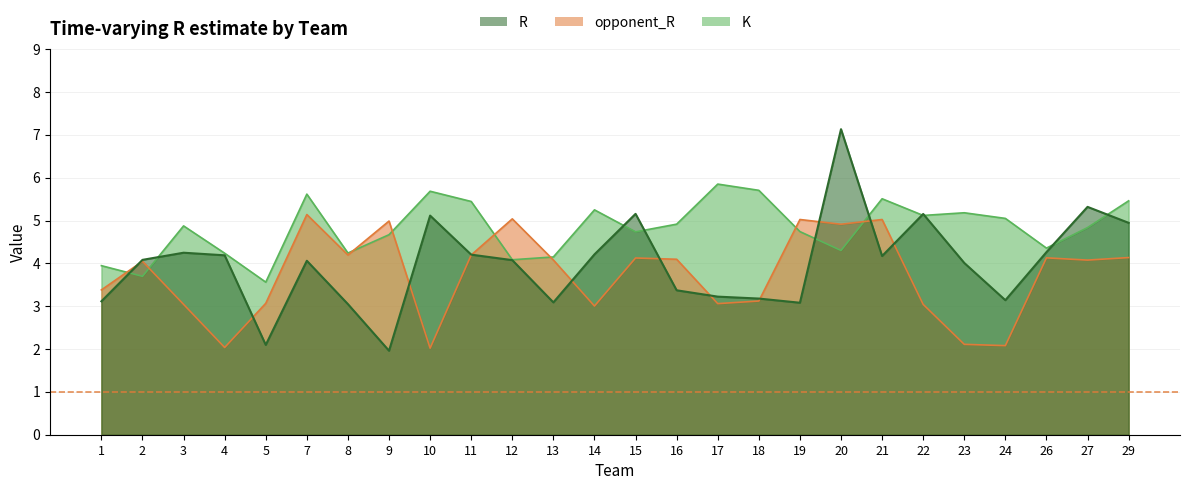

Reading left to right, transcribe all the data shown in this chart.

R: 3.1	4.1	4.2	4.2	2.1	4.1	3.0	2.0	5.1	4.2	4.1	3.1	4.2	5.2	3.4	3.2	3.2	3.1	7.1	4.2	5.2	4.0	3.1	4.3	5.3	4.9
opponent_R: 3.4	4.0	3.0	2.0	3.1	5.1	4.2	5.0	2.0	4.2	5.0	4.1	3.0	4.1	4.1	3.1	3.1	5.0	4.9	5.0	3.0	2.1	2.1	4.1	4.1	4.1
K: 3.9	3.7	4.9	4.2	3.6	5.6	4.2	4.7	5.7	5.4	4.1	4.2	5.3	4.7	4.9	5.9	5.7	4.7	4.3	5.5	5.1	5.2	5.1	4.4	4.8	5.5